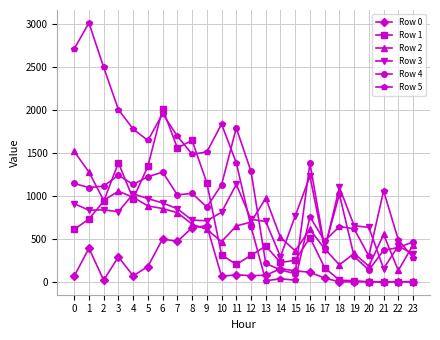

Is the value of Row 2 at 10 greater than the value of Row 5 at 21?

No